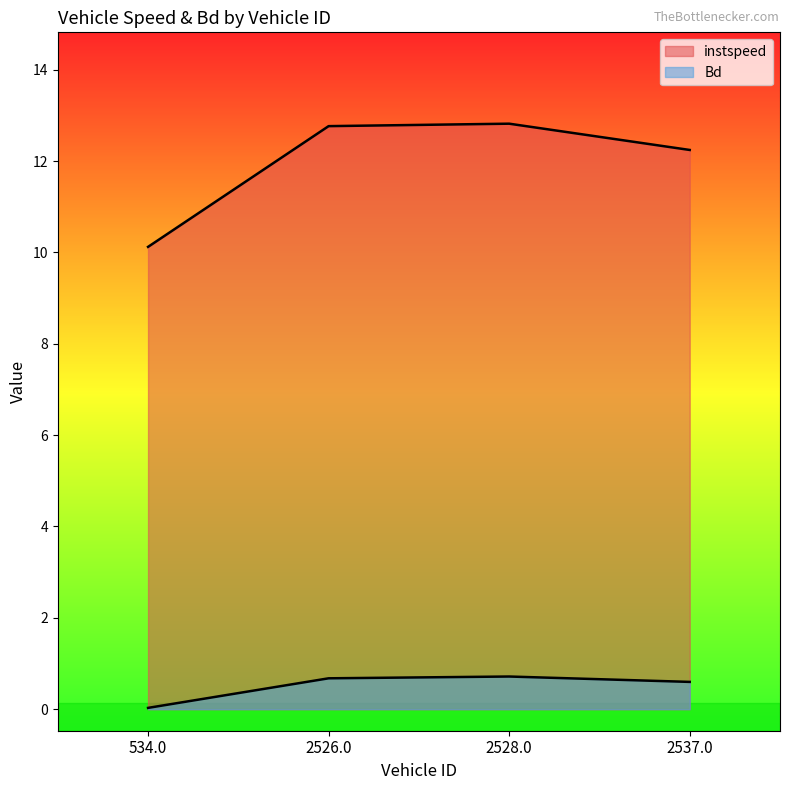

At which label does instspeed reach its minimum?

534.0